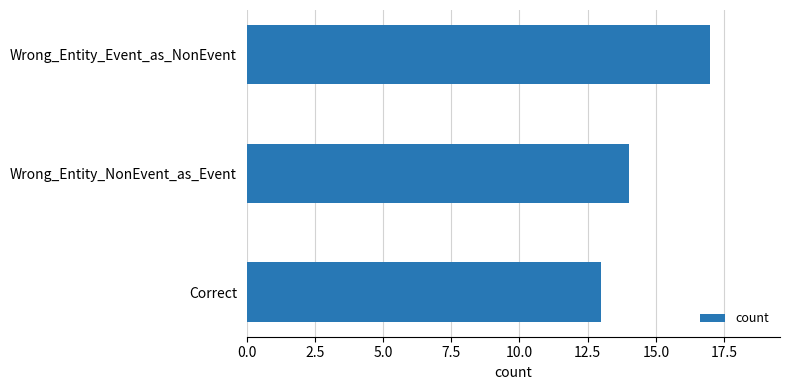

Between Correct and Wrong_Entity_NonEvent_as_Event, which is larger?

Wrong_Entity_NonEvent_as_Event